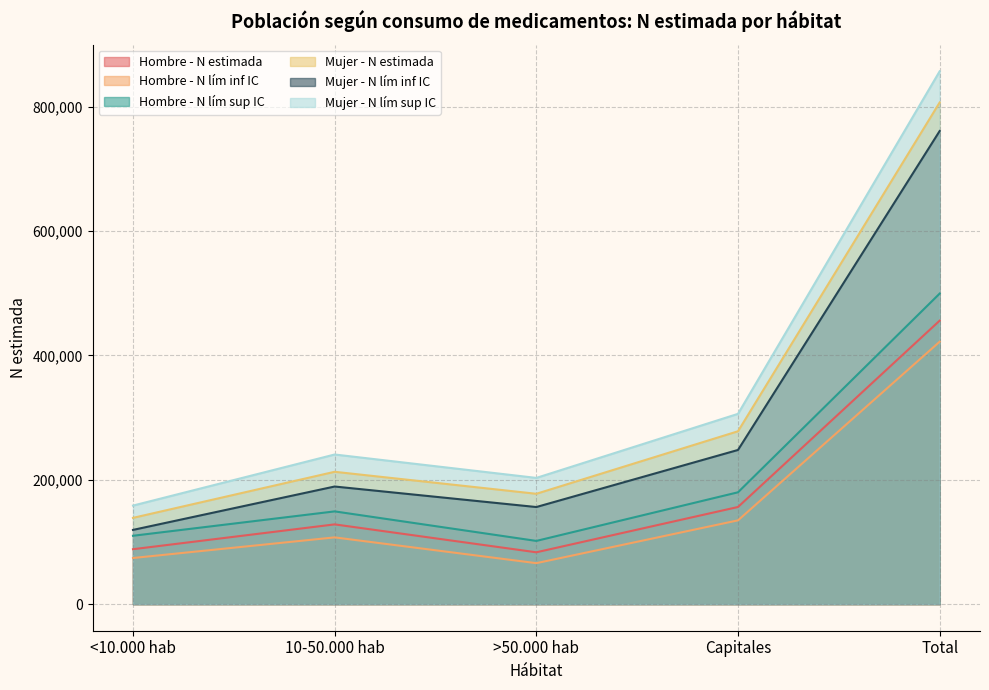

Is it true that Hombre - N estimada equals 94491 at Capitales?

False